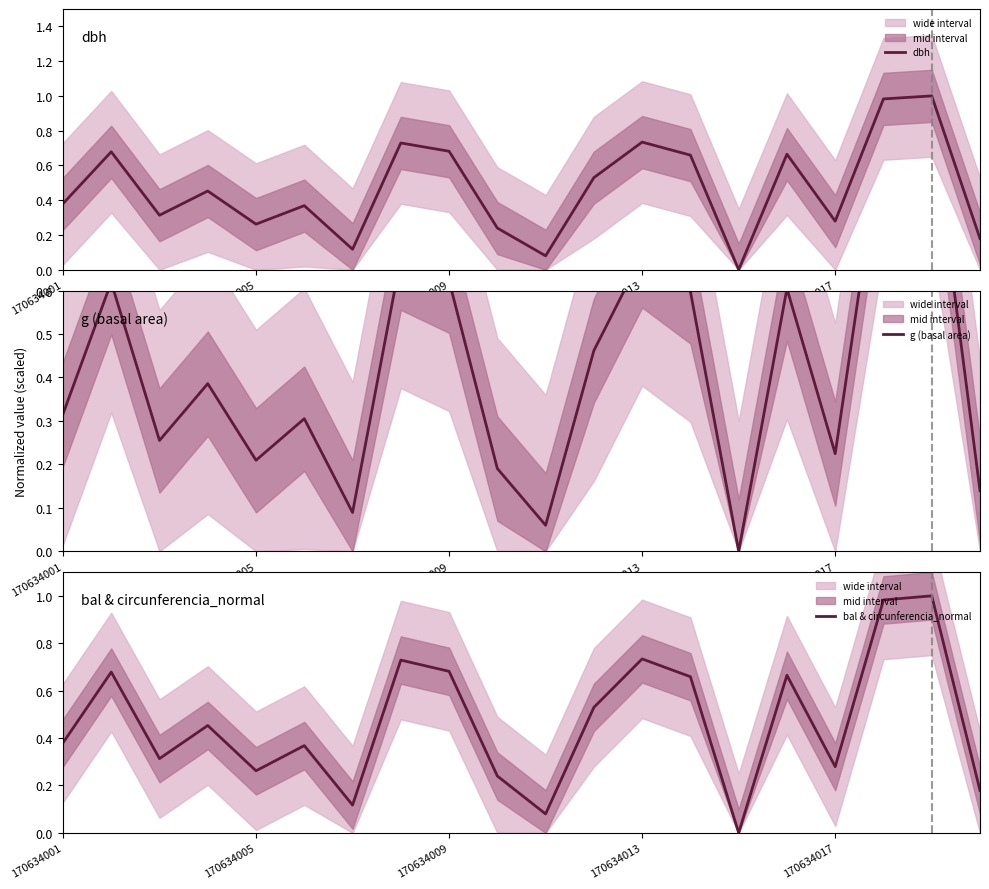

Rank the series at 5 from highest to lowest value.

dbh, bal & circunferencia_normal, g (basal area)